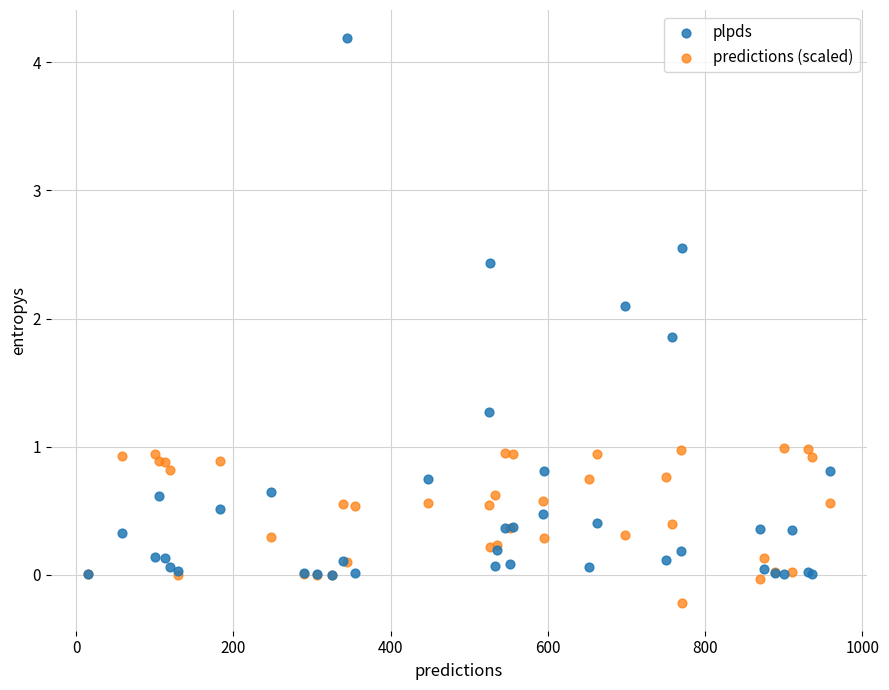

In the plpds series, what Y value is closest to 2?

2.1